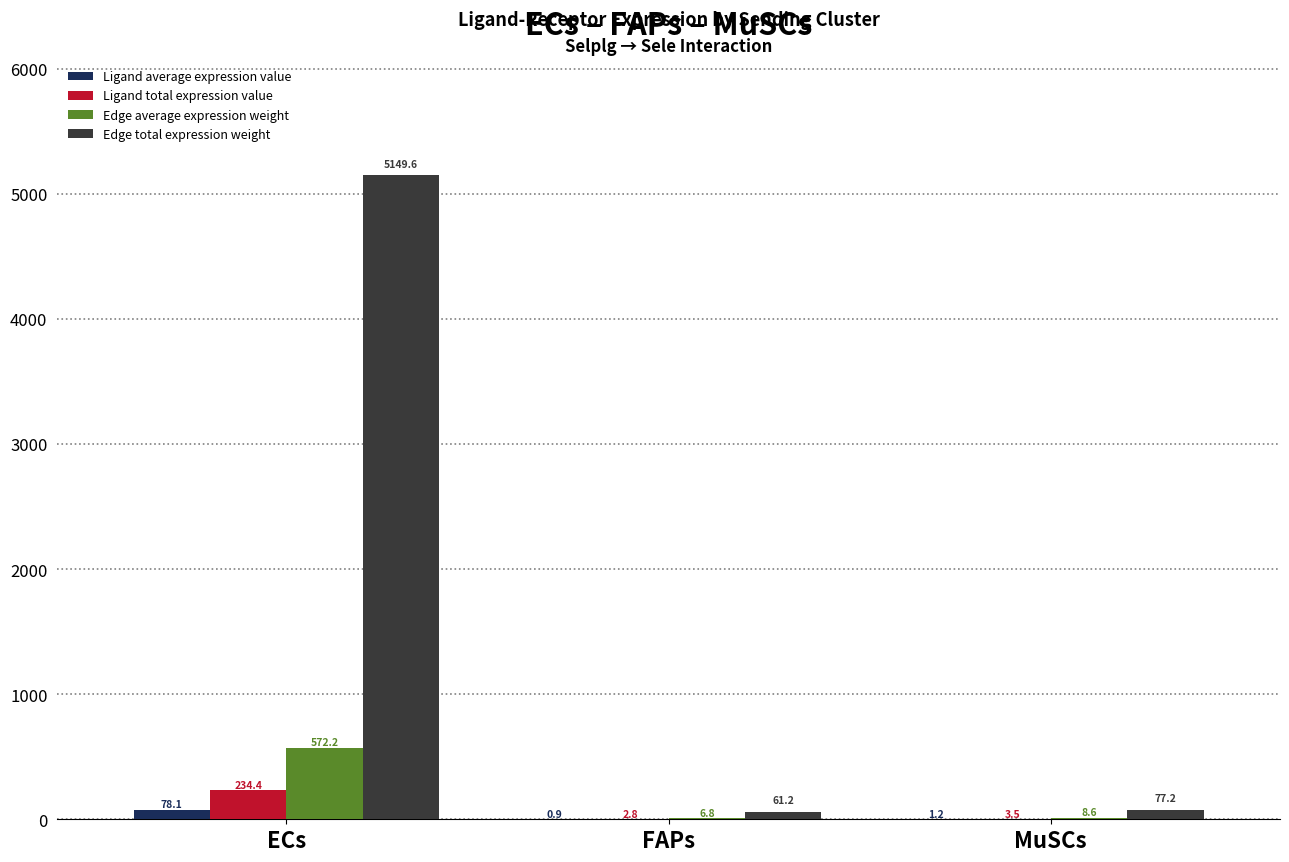

What is the highest value of the Ligand total expression value series?

234.4